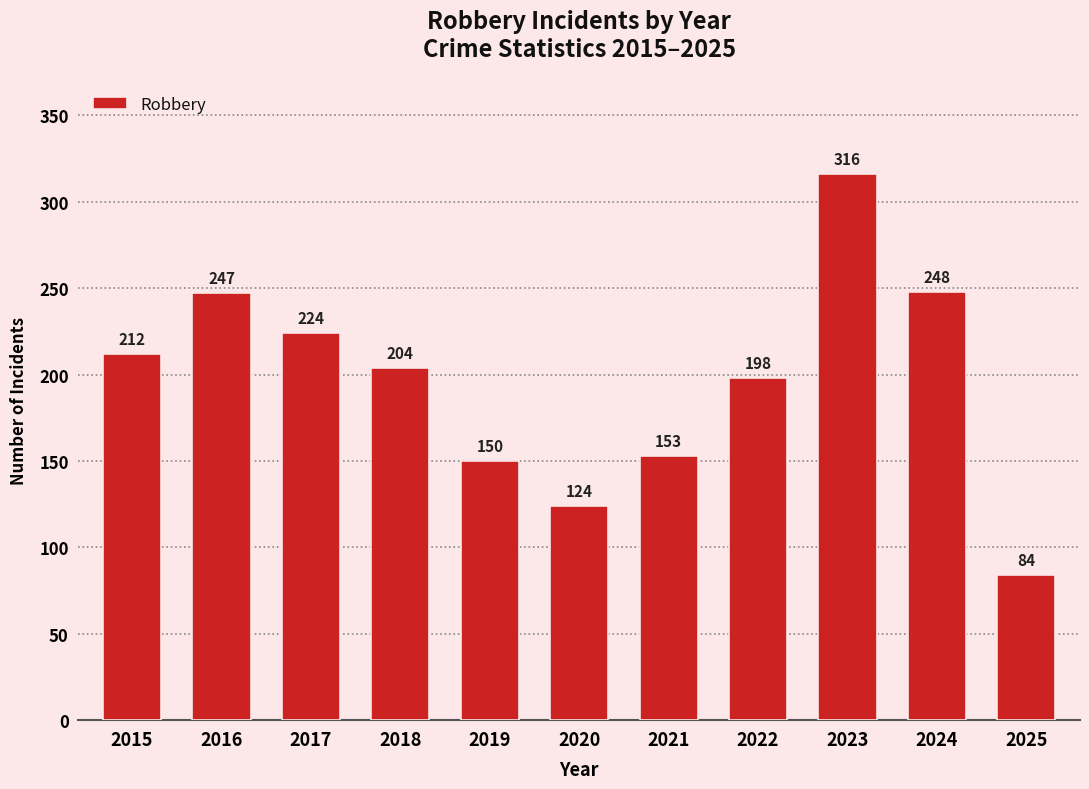

Which has a higher value, 2017 or 2021?

2017